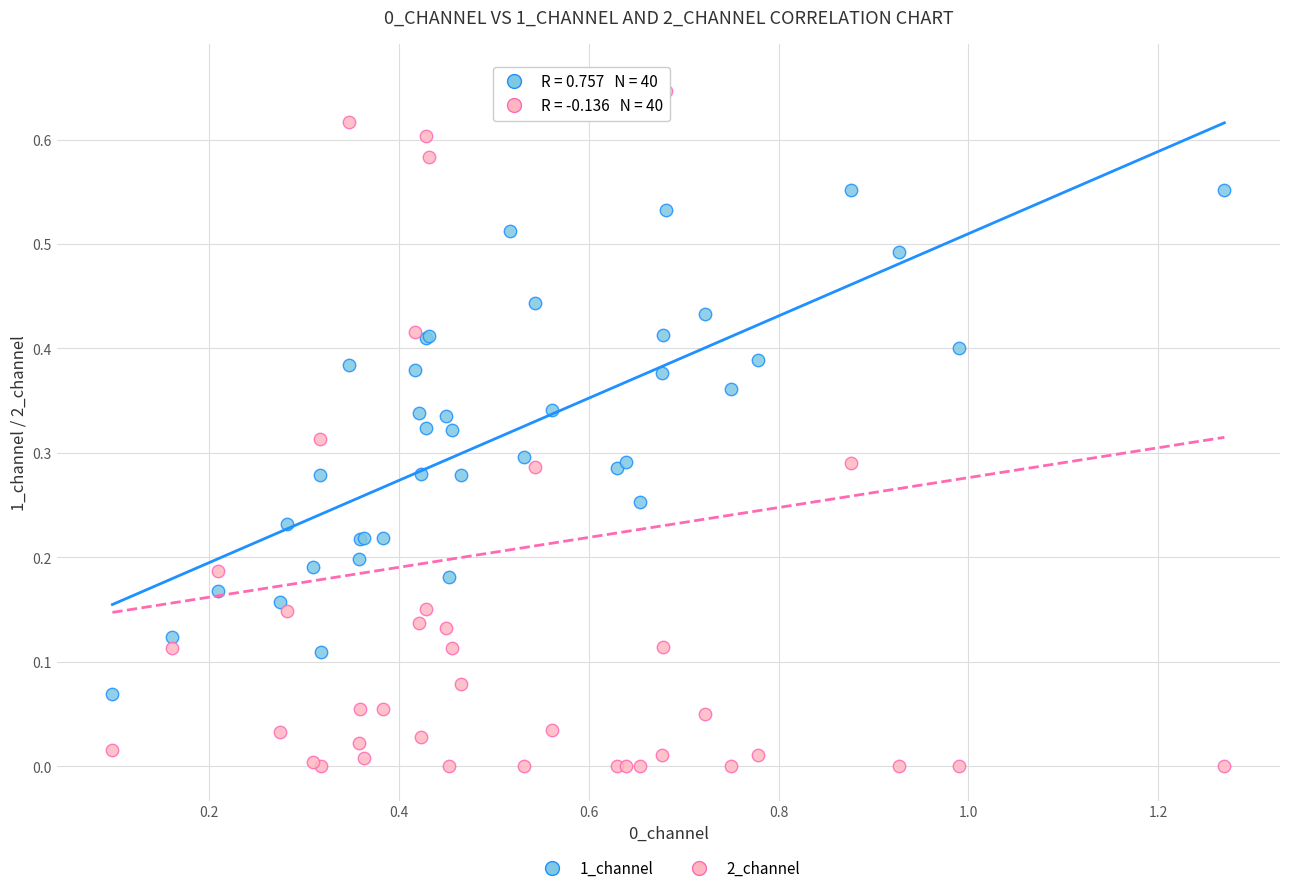

What is the X range (max minus min) for the scatter plot?

1.2